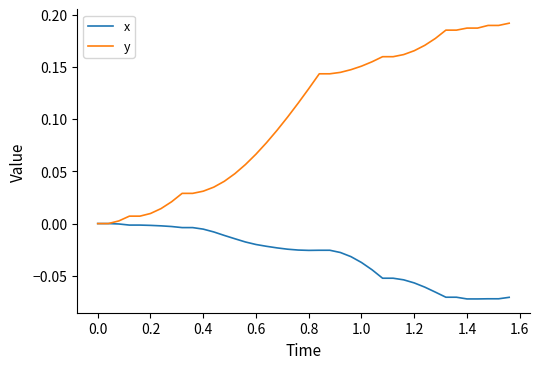

Which series has the largest total across all categories?

y